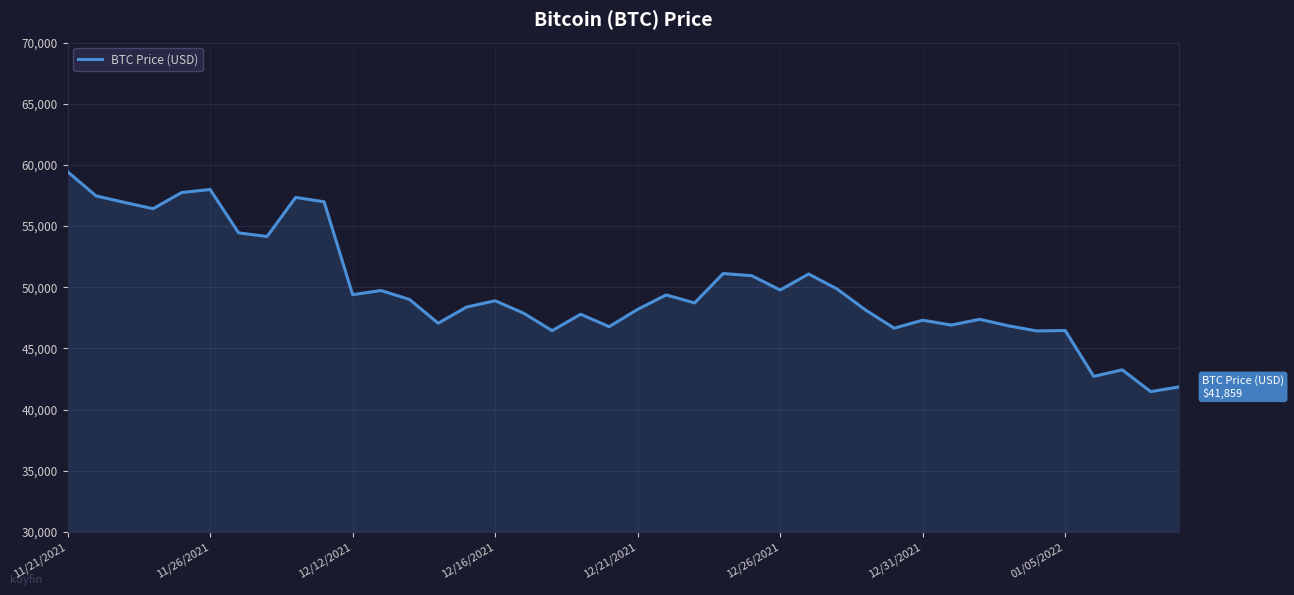

How many lines are shown in the chart?

1